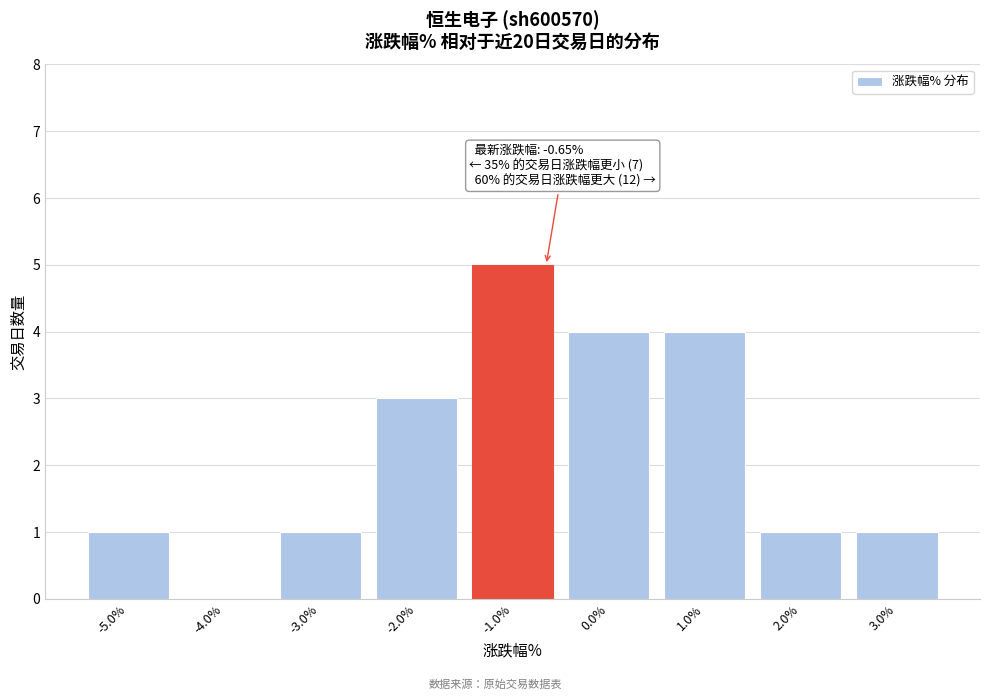

Reading left to right, list all the values displayed in this chart.

-5.0%=1	-4.0%=0	-3.0%=1	-2.0%=3	-1.0%=5	0.0%=4	1.0%=4	2.0%=1	3.0%=1